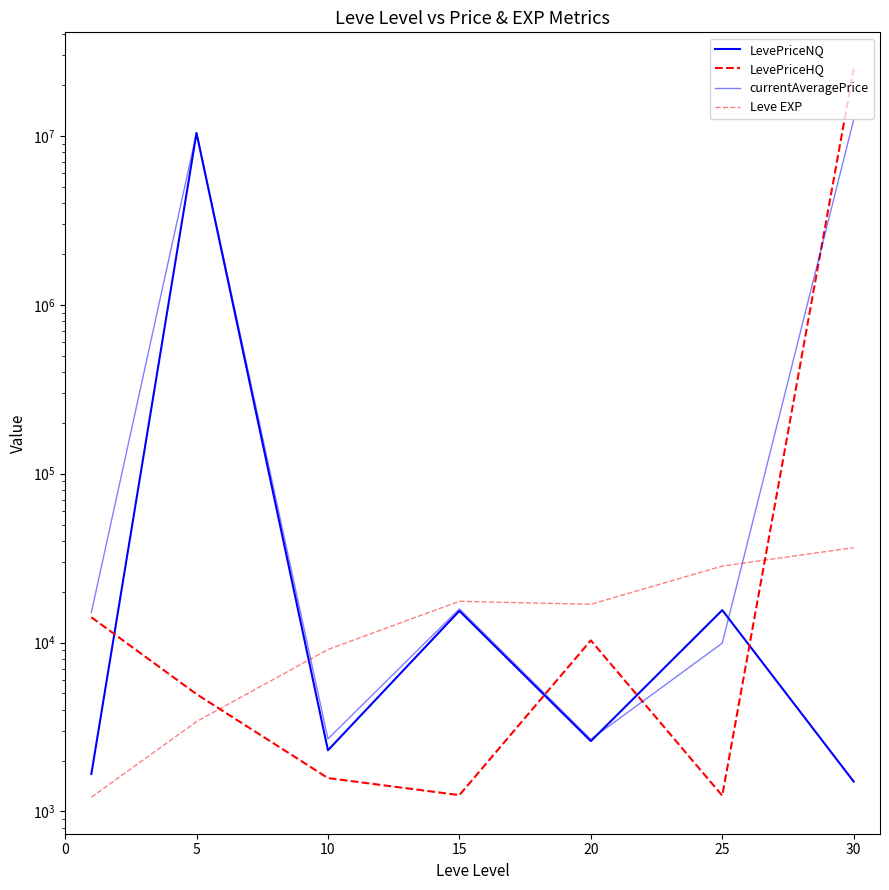

What is the value of the Leve EXP point at the 3rd from the left?

9106.7